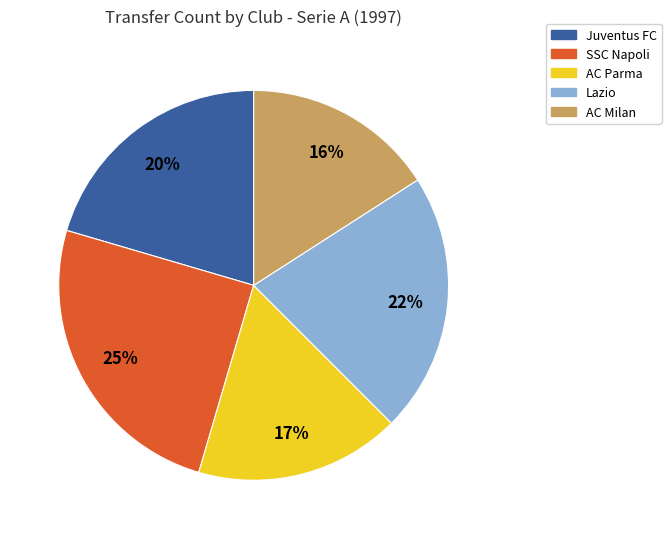

Combined, do AC Milan and SSC Napoli account for over 50%?

No